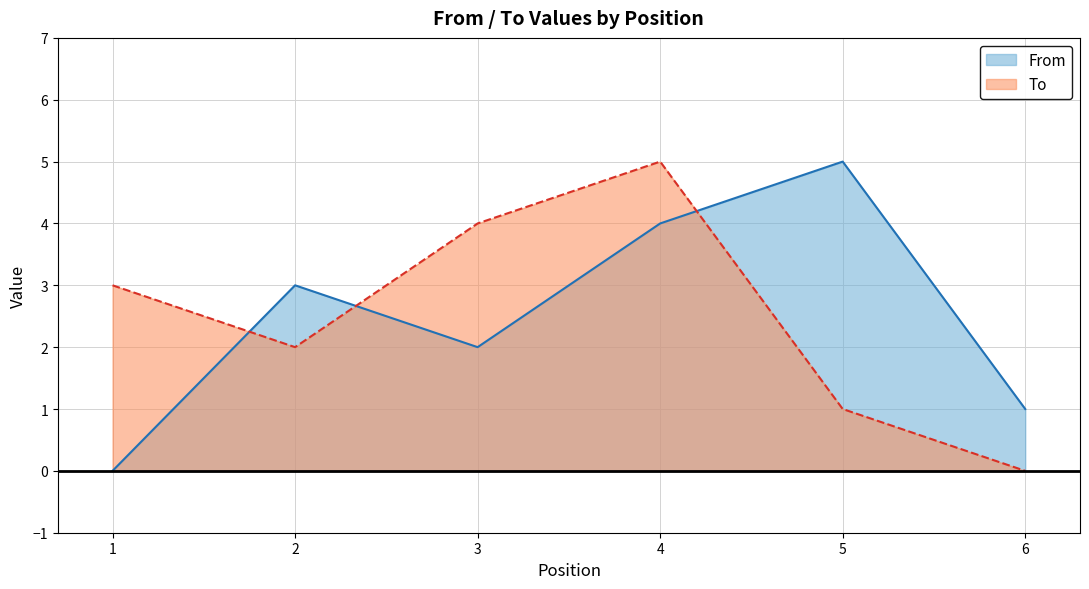

How many lines are shown in the chart?

2